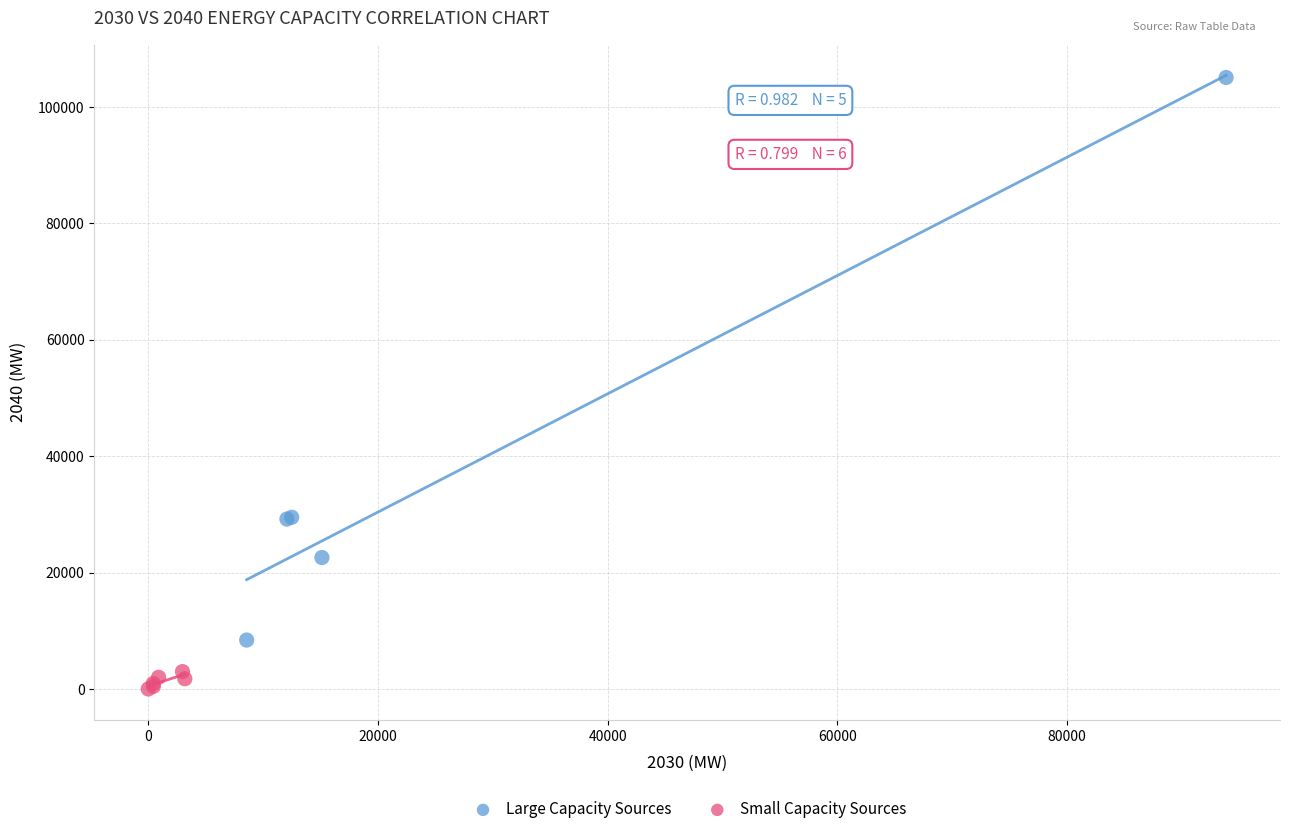

Which series contains the highest Y value?

Large Capacity Sources